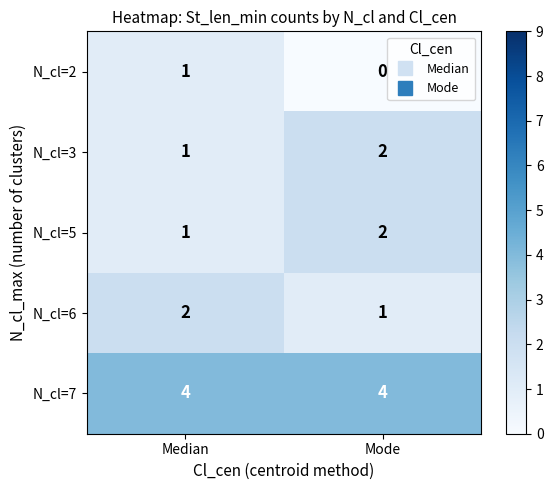

List the labels in order of N_cl=5 value, largest first.

Mode, Median